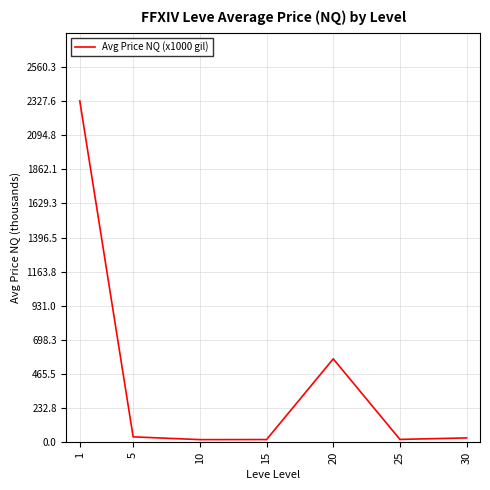

What is the ratio of the value at 1 to the value at 10?

125.4